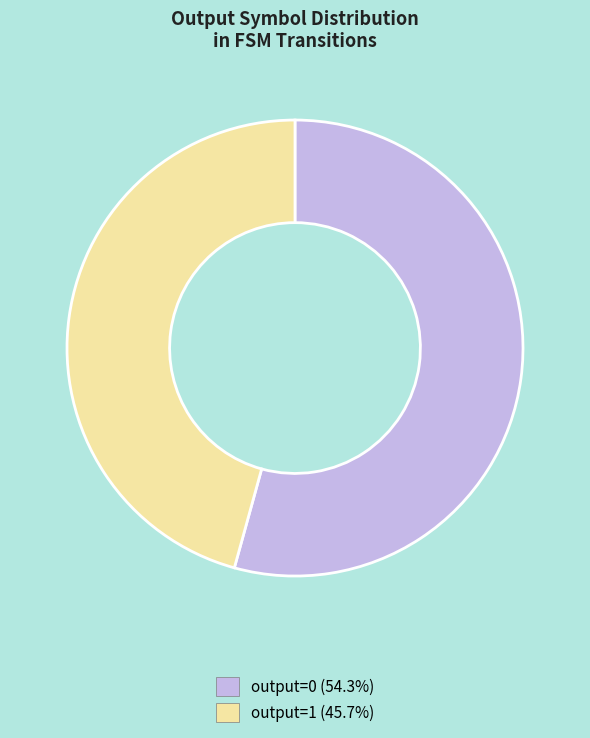

Which slice is the largest?

output=0